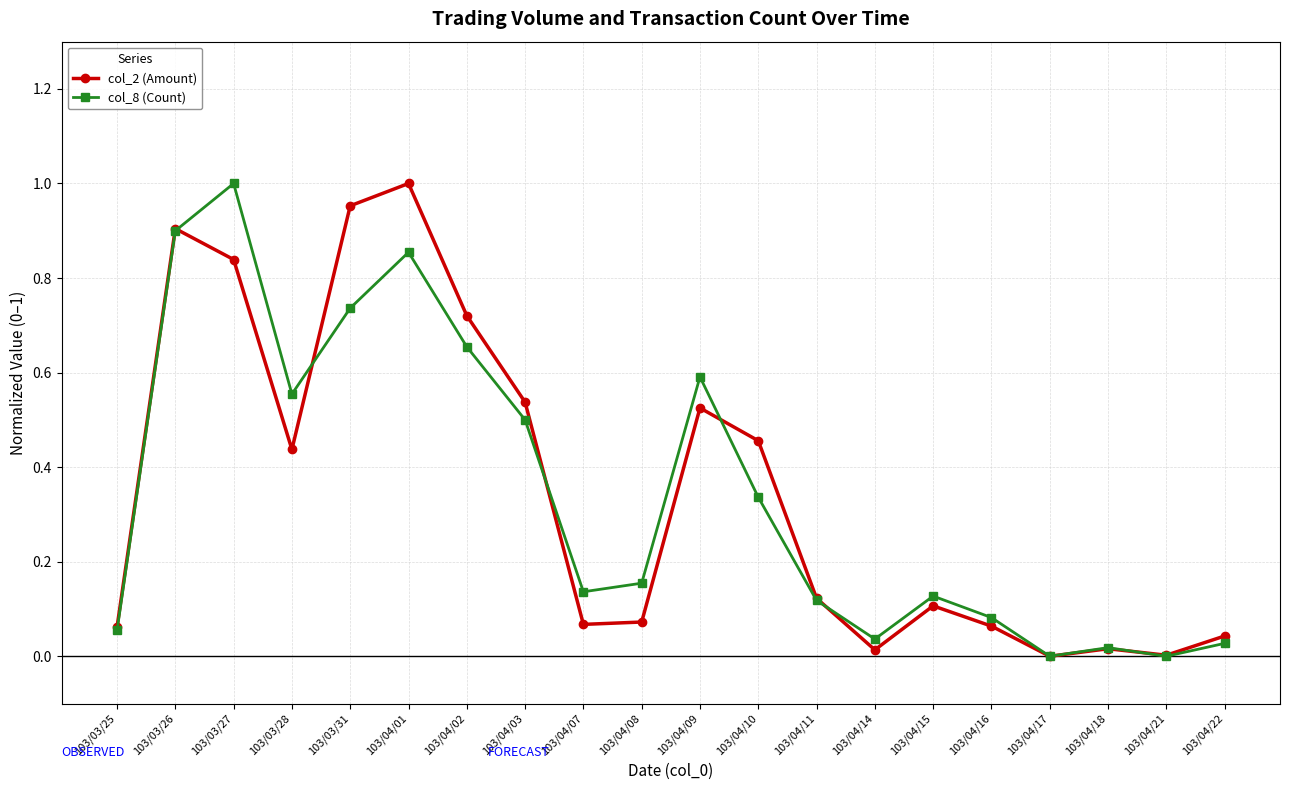

Is the value of col_8 (Count) at 103/04/21 greater than the value of col_2 (Amount) at 103/04/10?

No